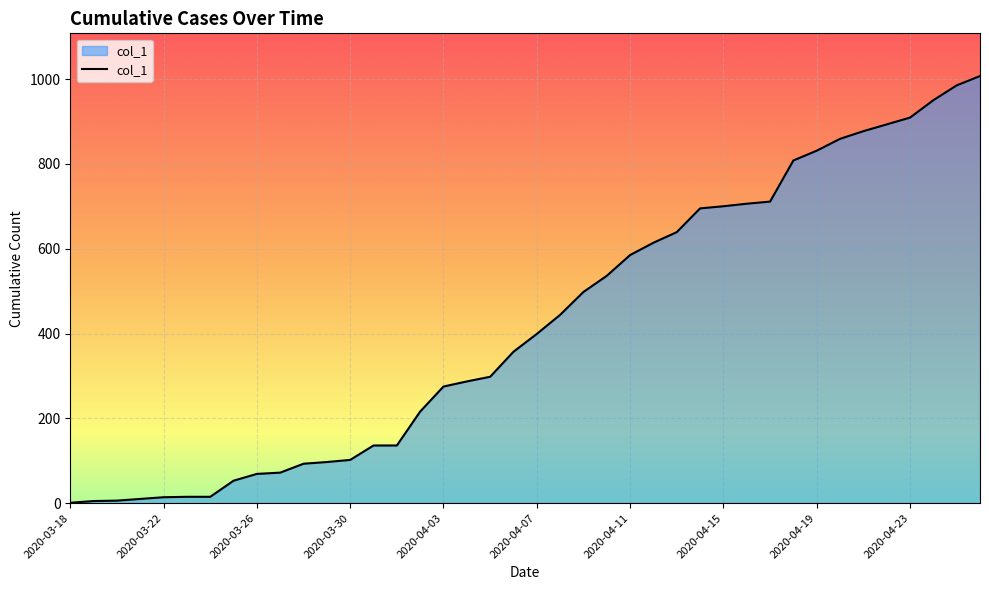

What is the greatest value displayed?

1007